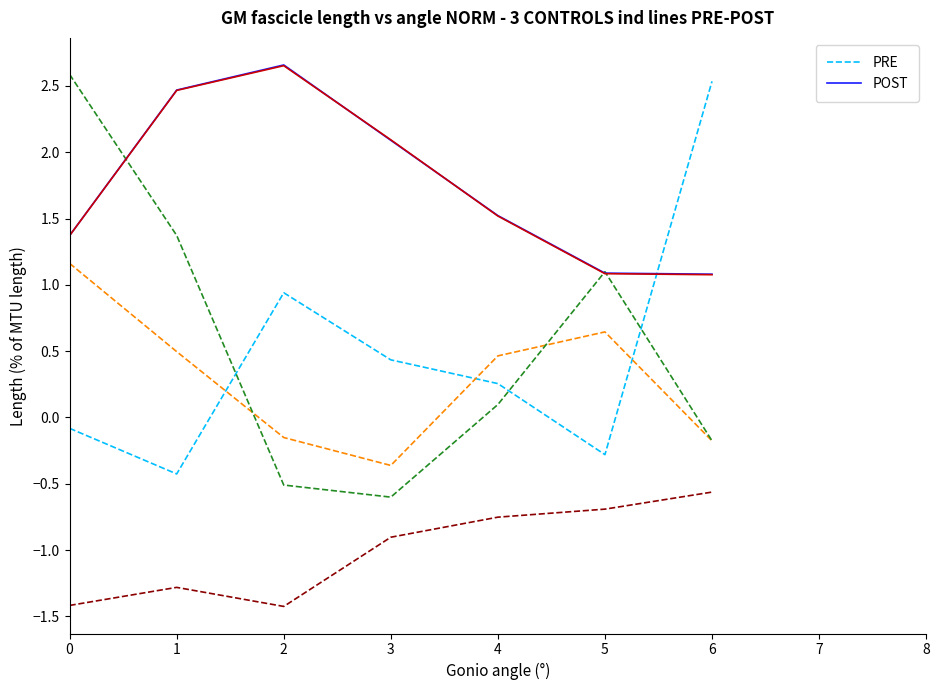

Which series has the widest spread of values?

PRE